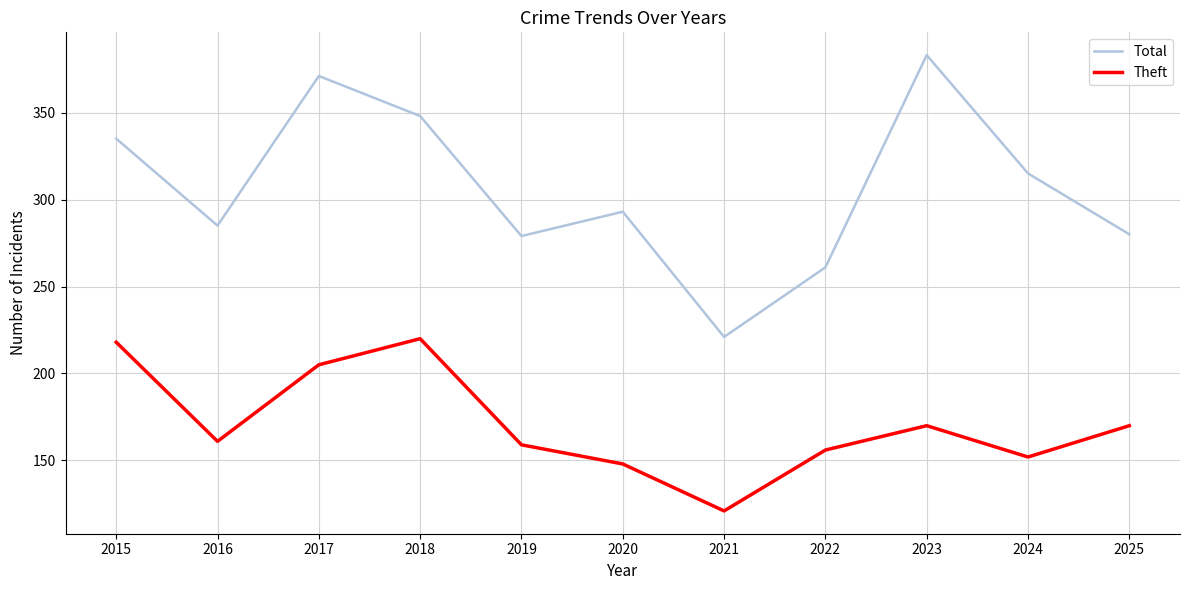

How many lines are shown in the chart?

2